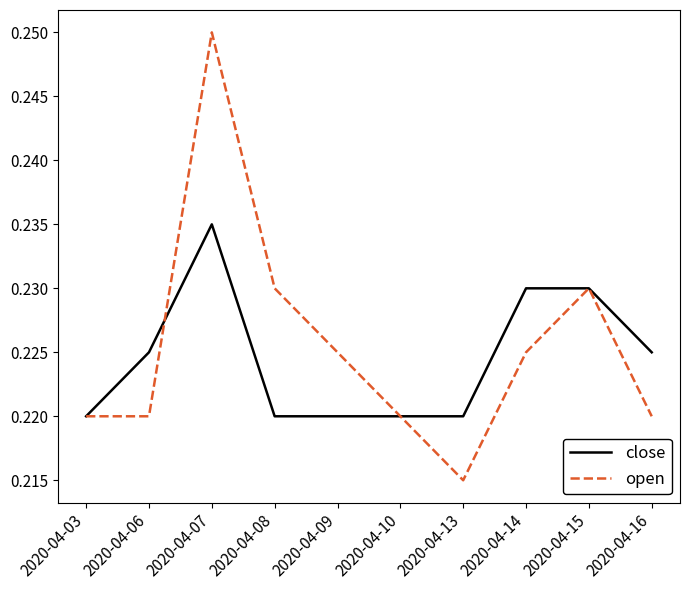

Which series has the largest range (max minus min)?

open